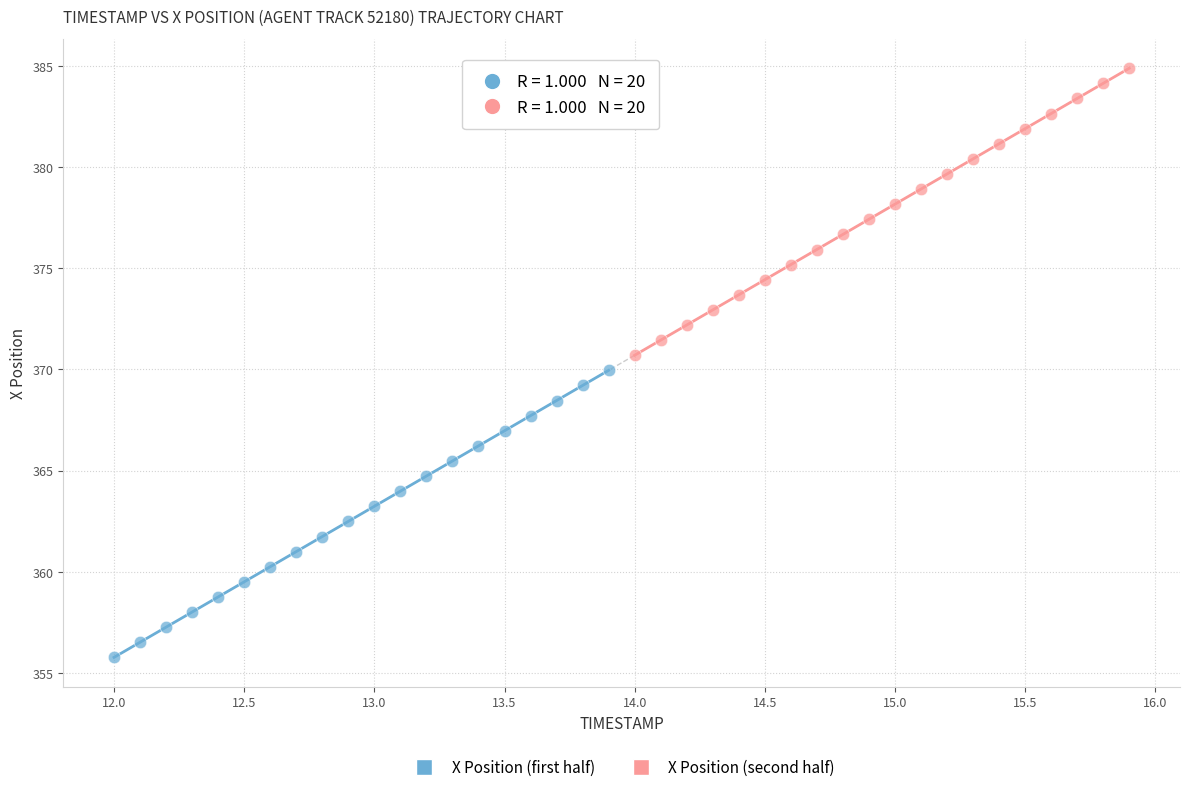

Which series contains the highest Y value?

X Position (second half)